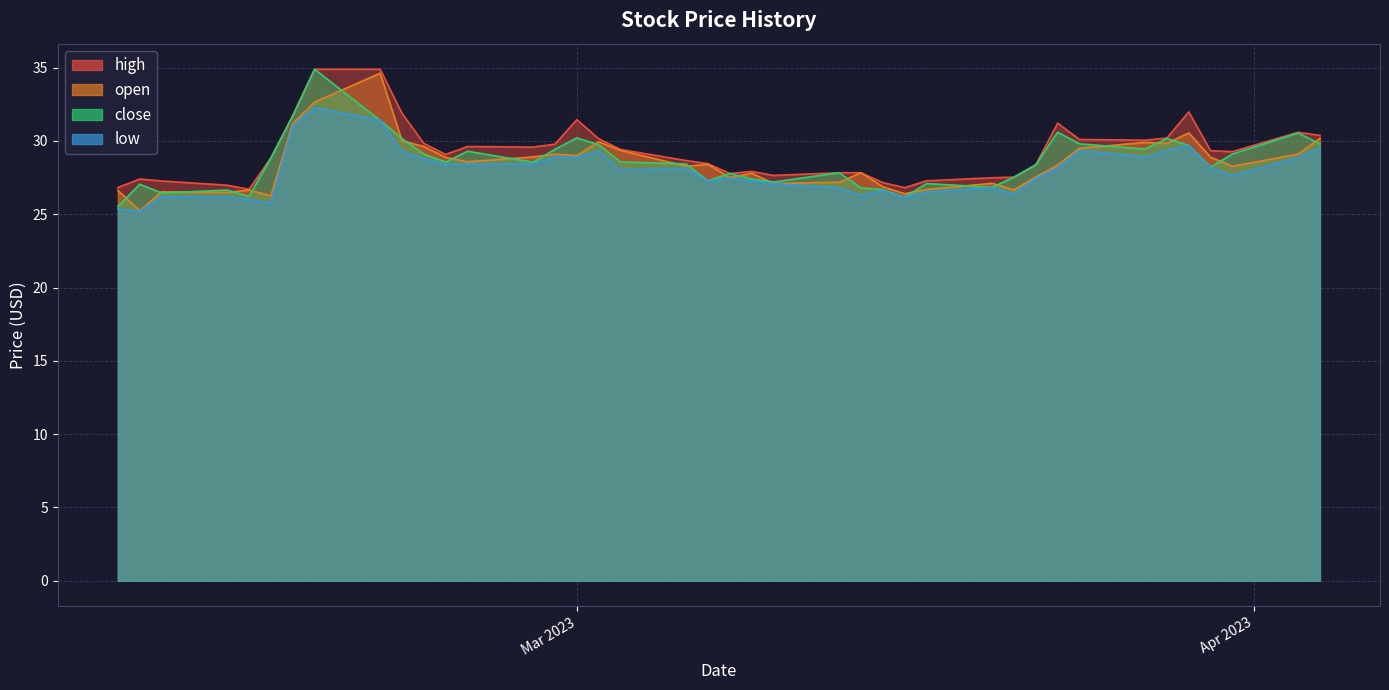

Rank the series at 2023-03-15 from lowest to highest value.

low, close, open, high